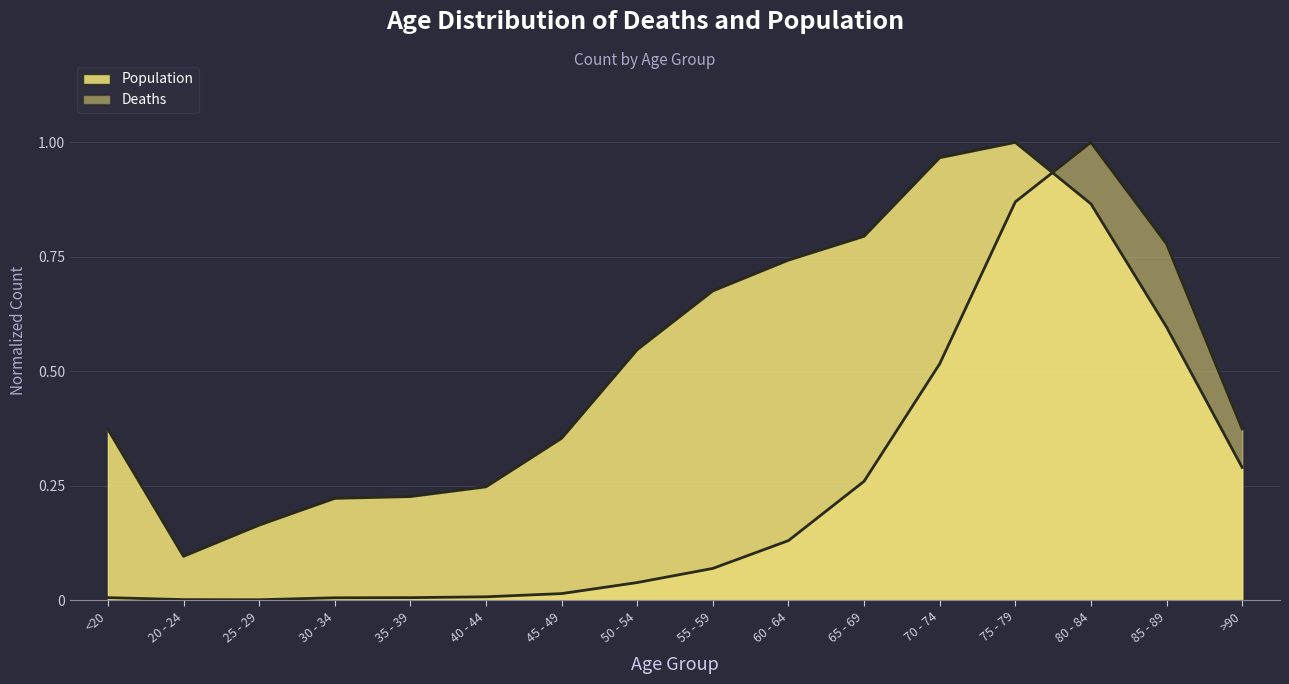

The value of Population at 35 - 39 is 0.2. True or false?

True